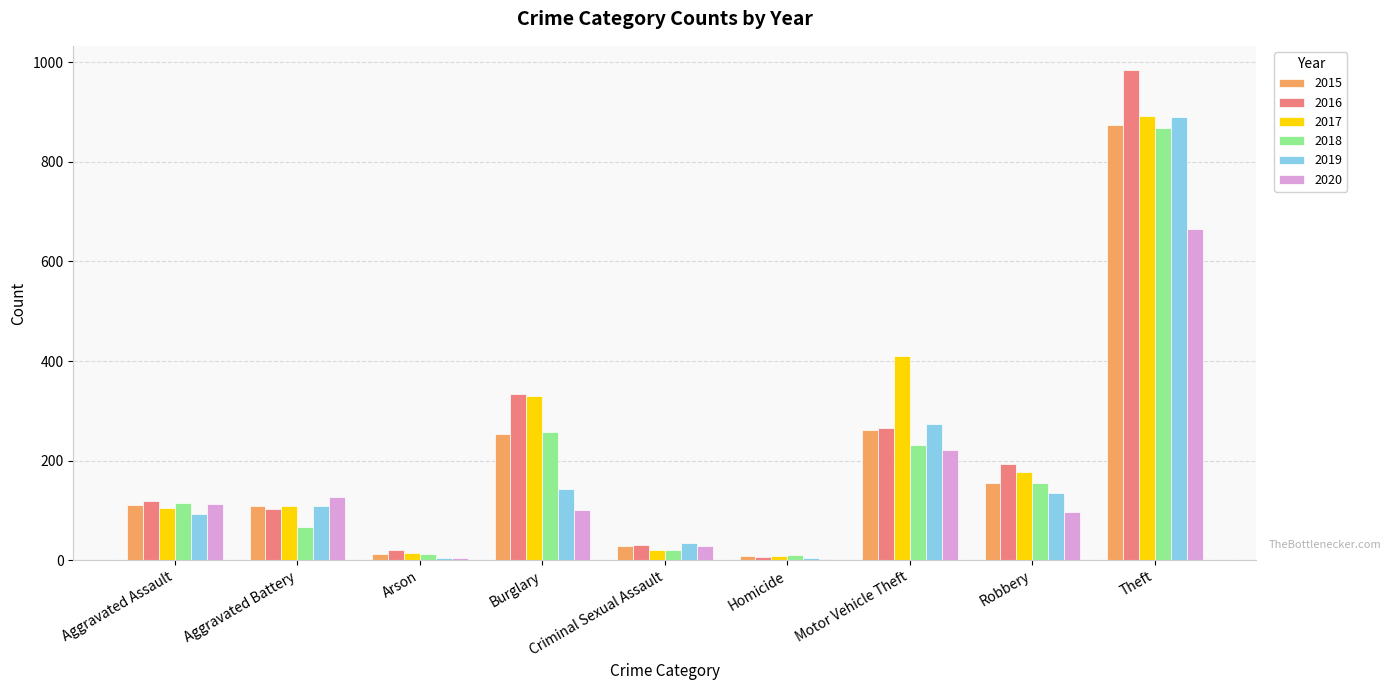

Between Robbery and Theft, which series saw the biggest shift?

2016